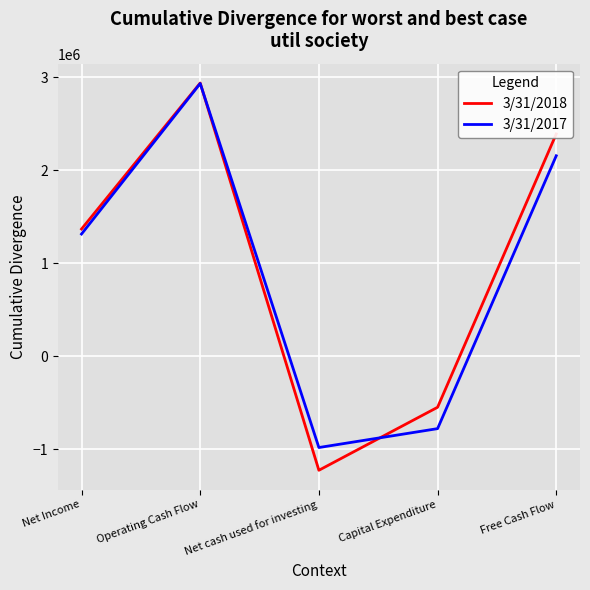

Which label corresponds to the largest value in the chart?

Operating Cash Flow